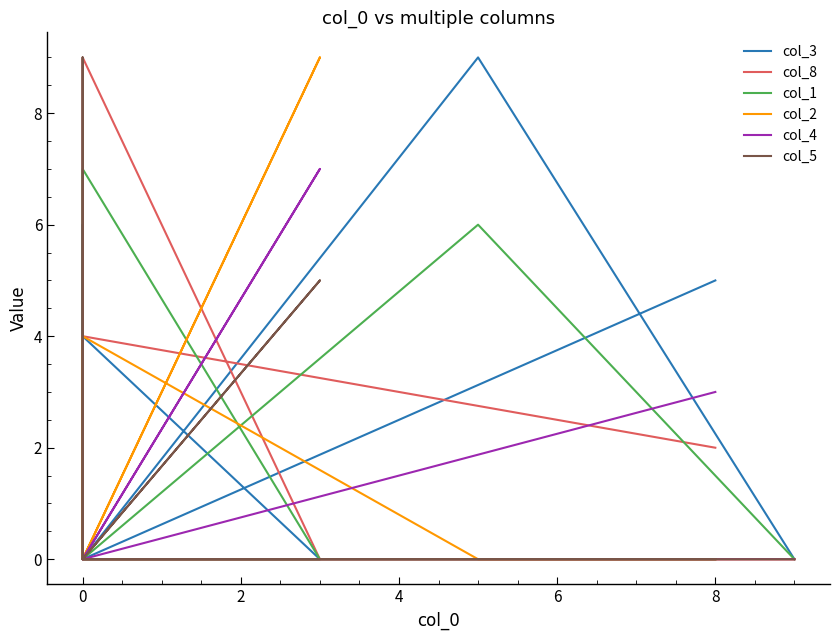

Is it true that col_4 equals 4 at 0?

False